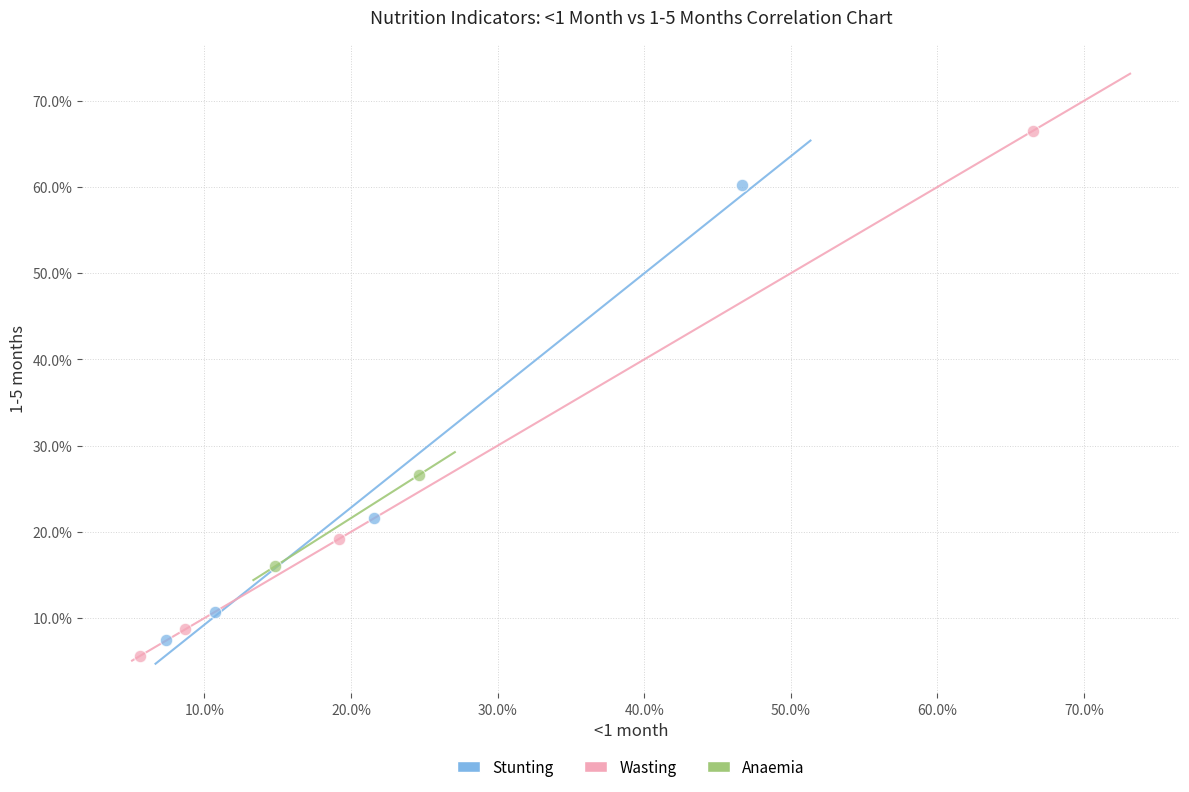

What are all the series names shown in the legend?

Stunting, Wasting, Anaemia